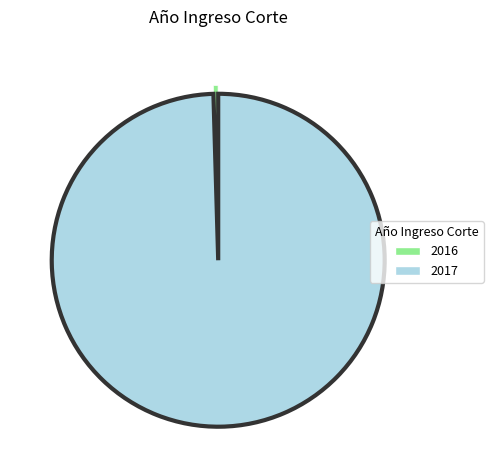

Is the sum of 2017 and 2016 greater than half?

Yes